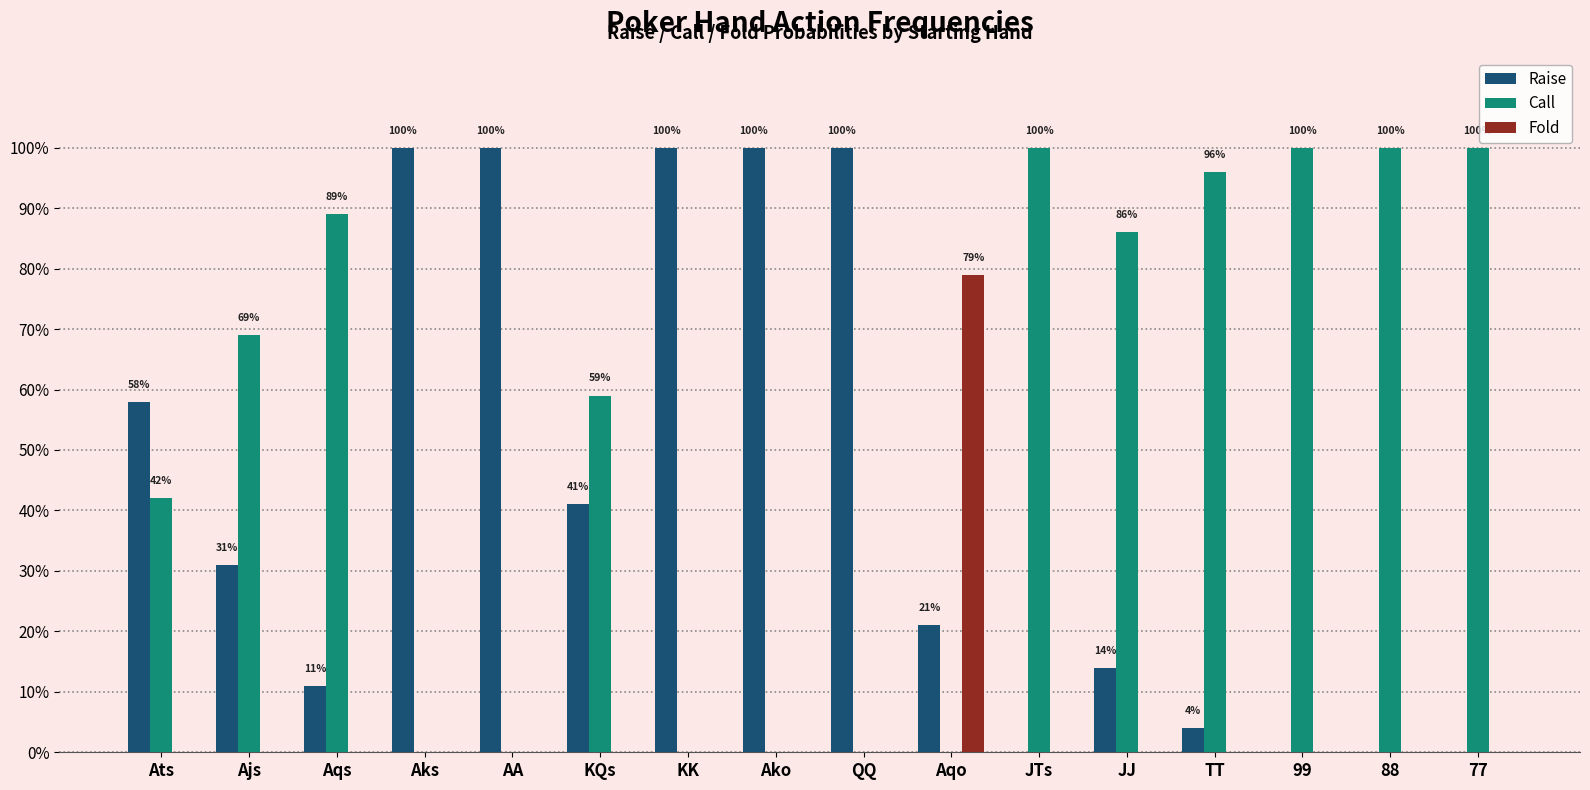

What are all the series names shown in the legend?

Raise, Call, Fold